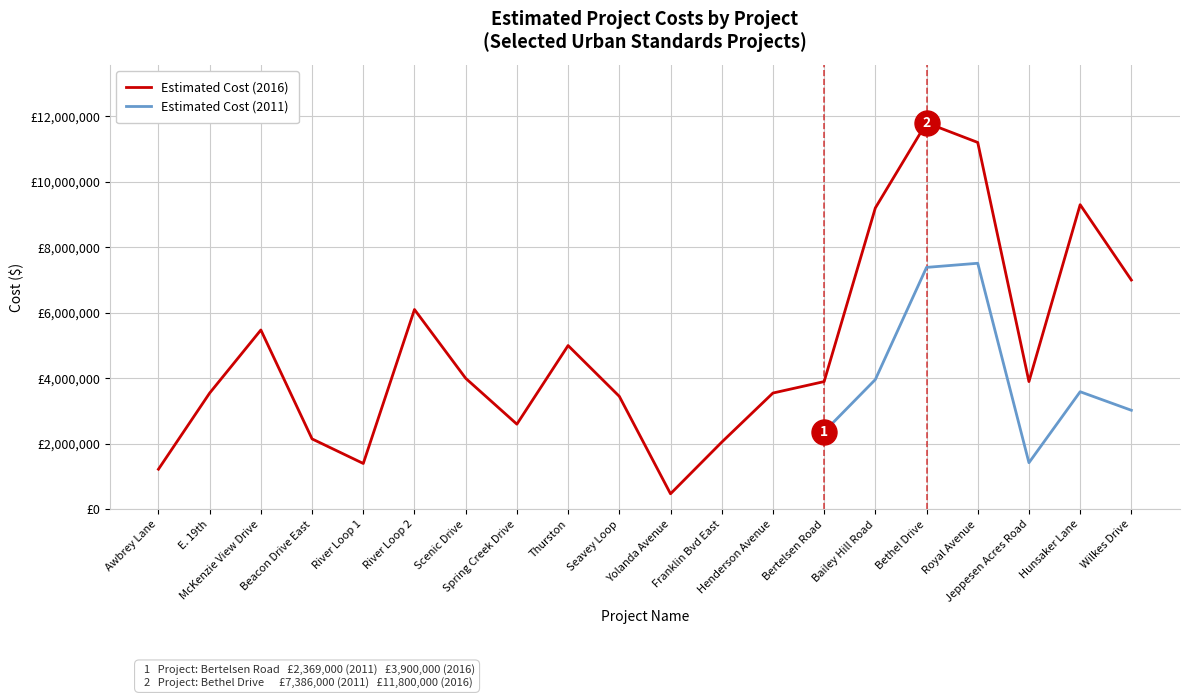

True or false: Estimated Cost (2016) has a value of 317187.4 at Awbrey Lane.

False